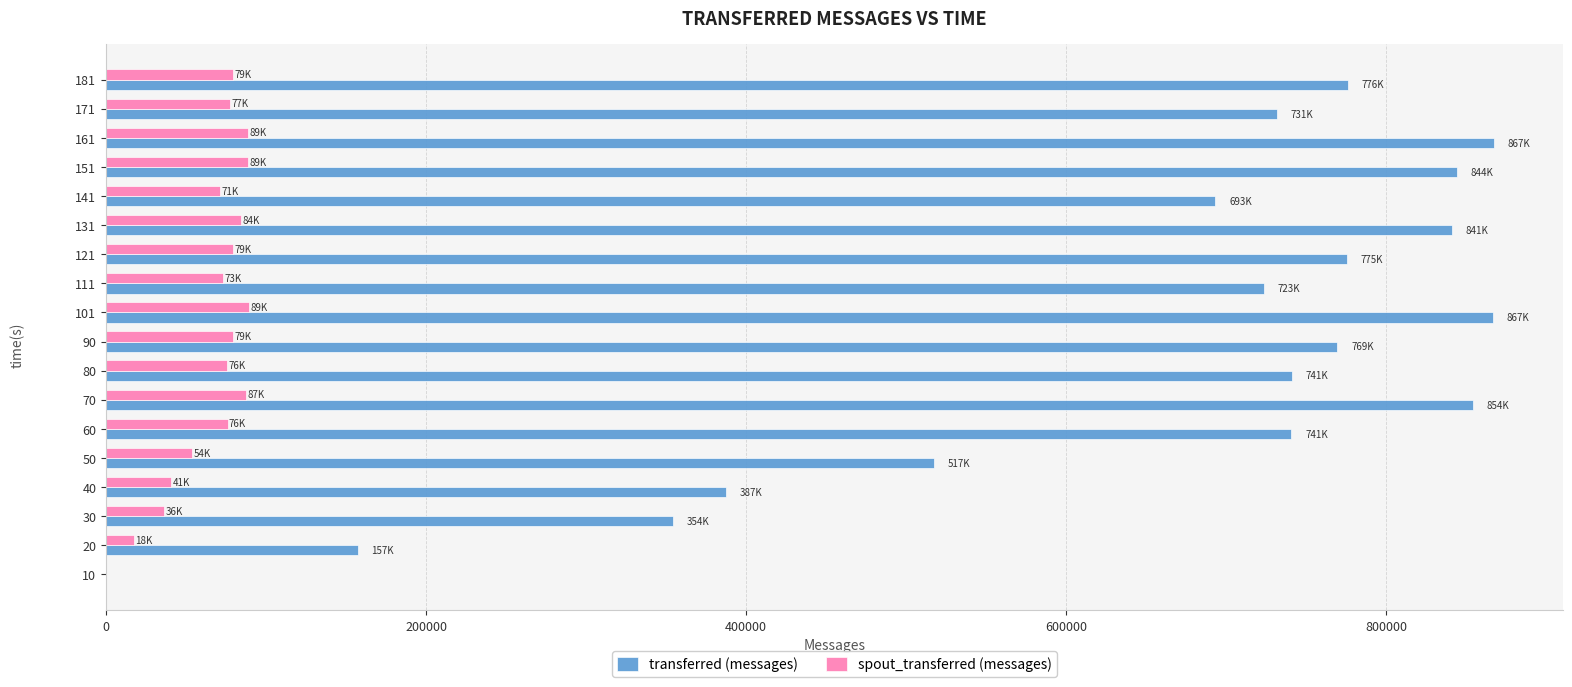

What is the sum of all transferred (messages) values?

11637800